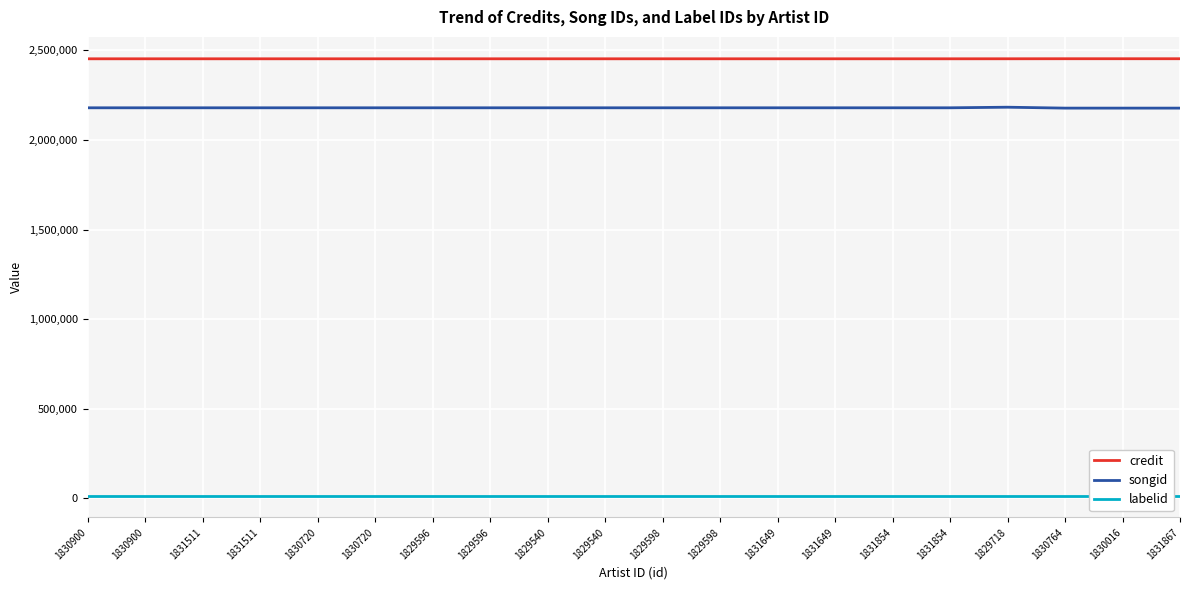

Is it true that songid equals 2179817 at 1831854?

True